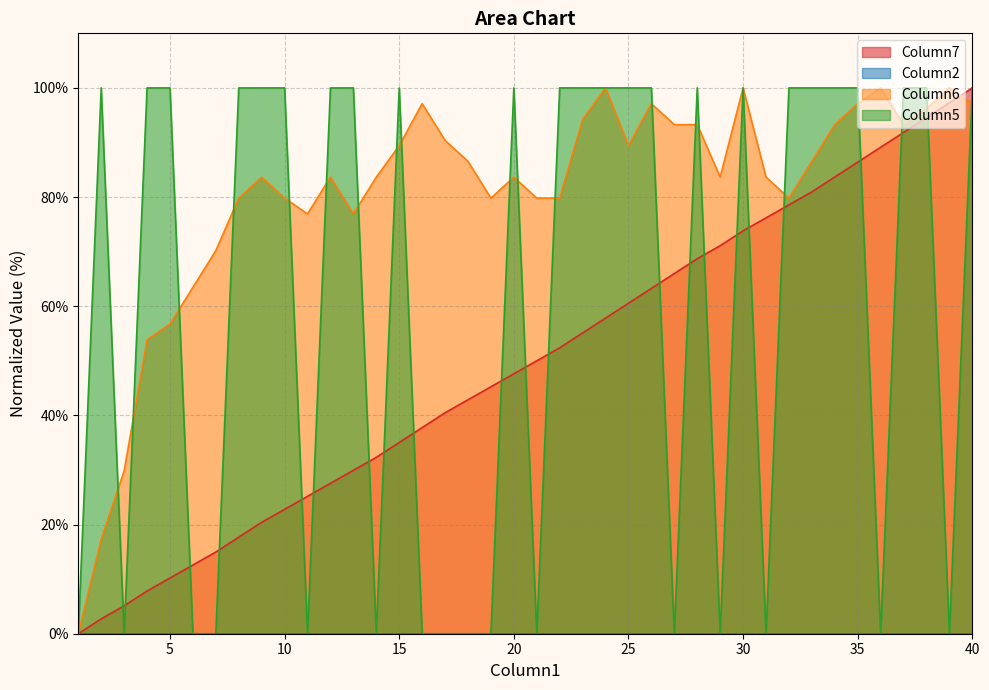

Which series has the largest range (max minus min)?

Column7